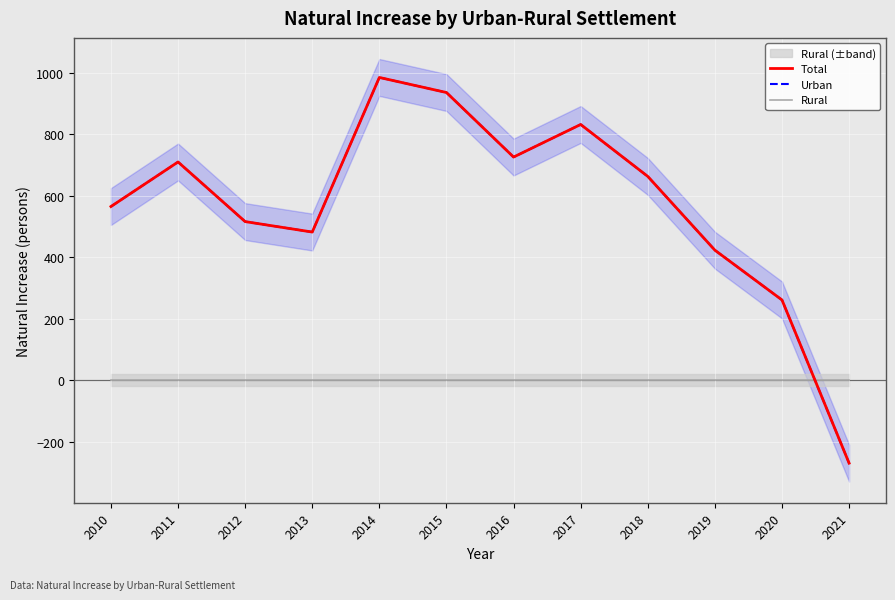

True or false: Urban has more than 2 points higher than both neighbors.

True